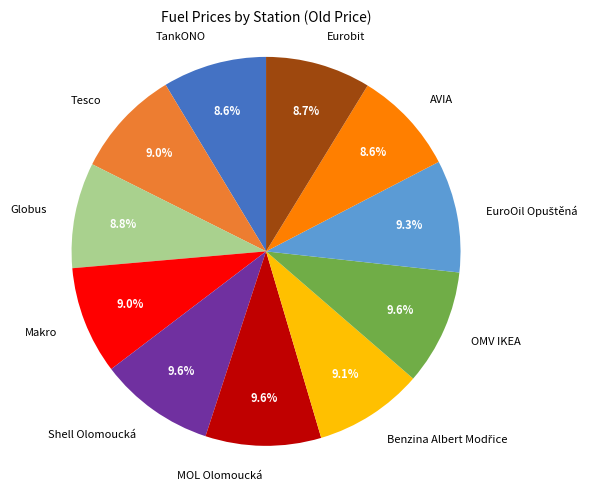

Is the sum of MOL Olomoucká and Makro greater than half?

No